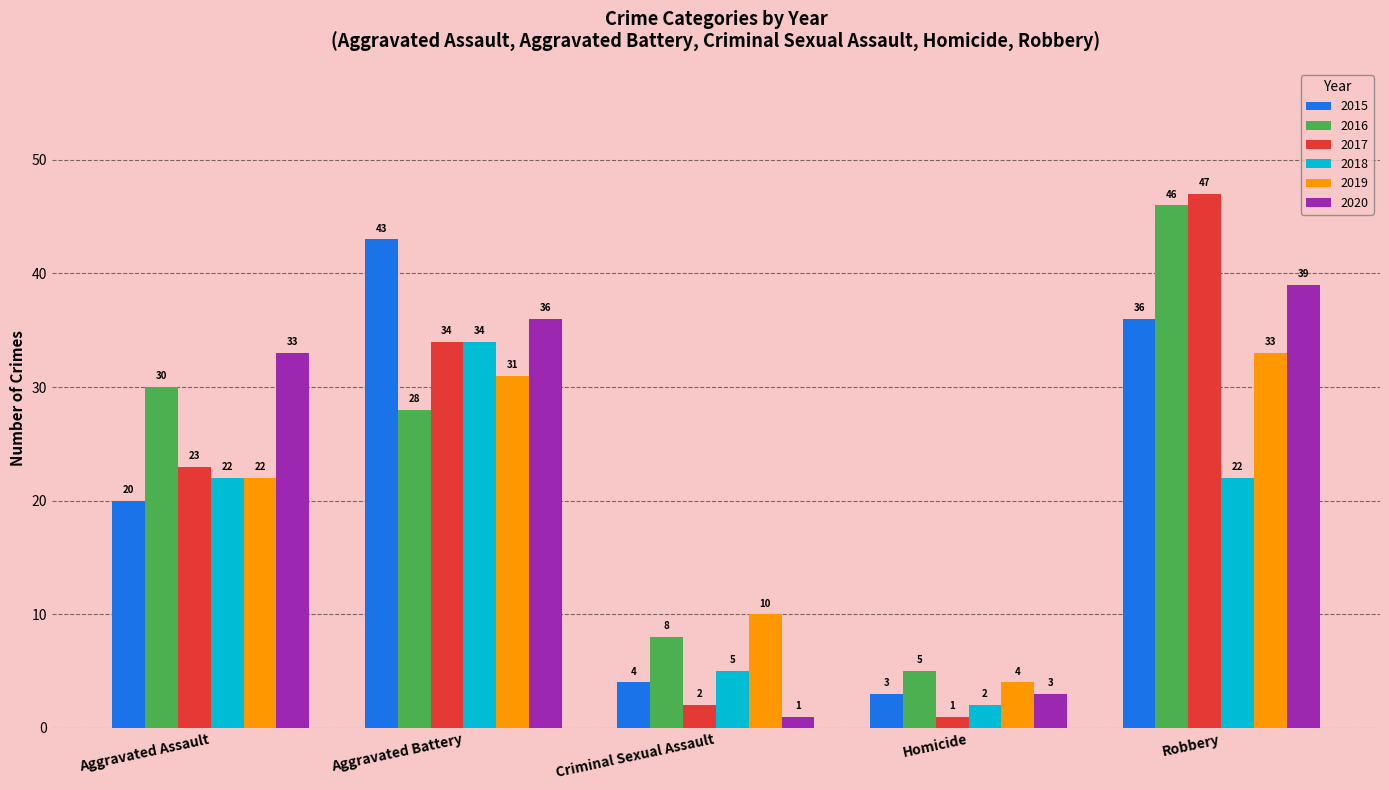

What is the total value across all series at Homicide?

18